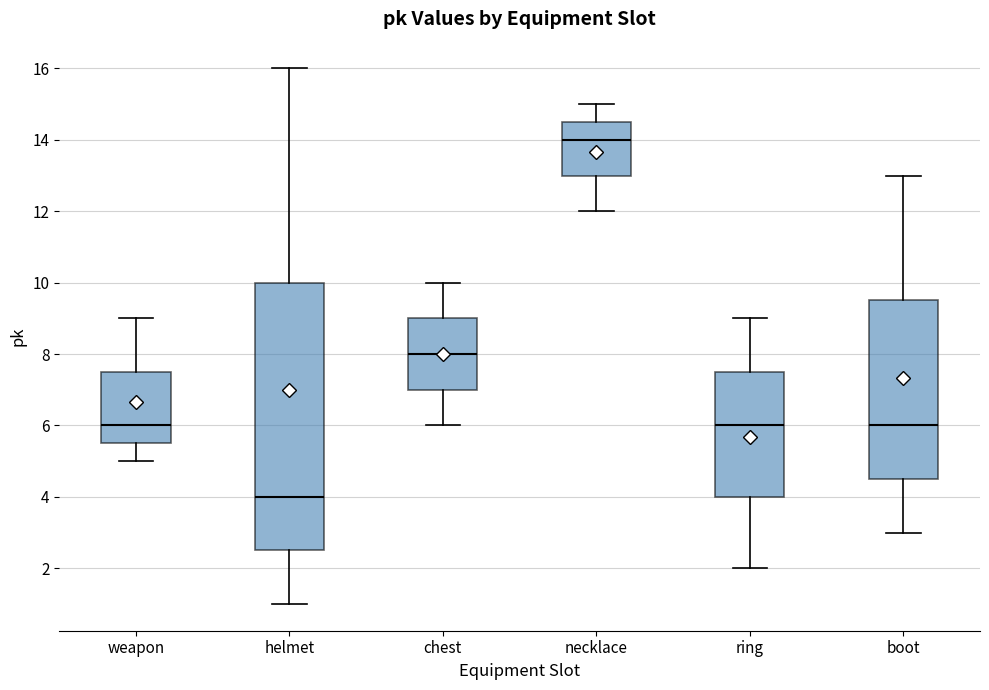

Reading left to right, transcribe this box plot: for each box, give where its median line is, the range the box spans, and where its two whiskers end, as read against the y-axis. The values are not printed on the chart, so give them approximately, as read against the axis.

weapon: median 6.0, box 5.6 to 7.6, whiskers 5.0 to 9.0
helmet: median 4.0, box 2.6 to 10.0, whiskers 1.0 to 16.0
chest: median 8.0, box 7.0 to 9.0, whiskers 6.0 to 10.0
necklace: median 14.0, box 13.0 to 14.6, whiskers 12.0 to 15.0
ring: median 6.0, box 4.0 to 7.6, whiskers 2.0 to 9.0
boot: median 6.0, box 4.6 to 9.6, whiskers 3.0 to 13.0